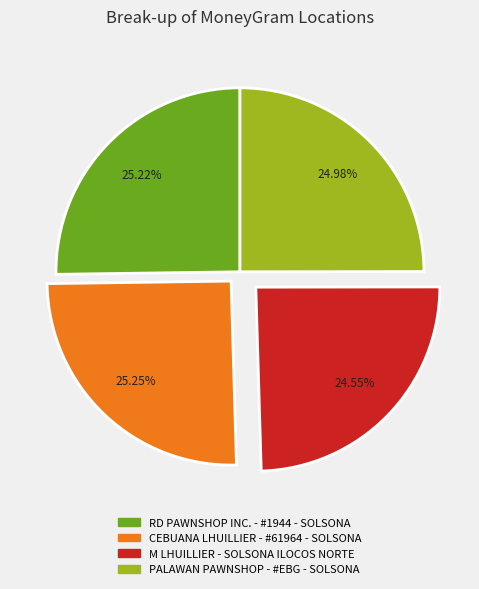

Does CEBUANA LHUILLIER - #61964 - SOLSONA account for over 50% of the chart?

No